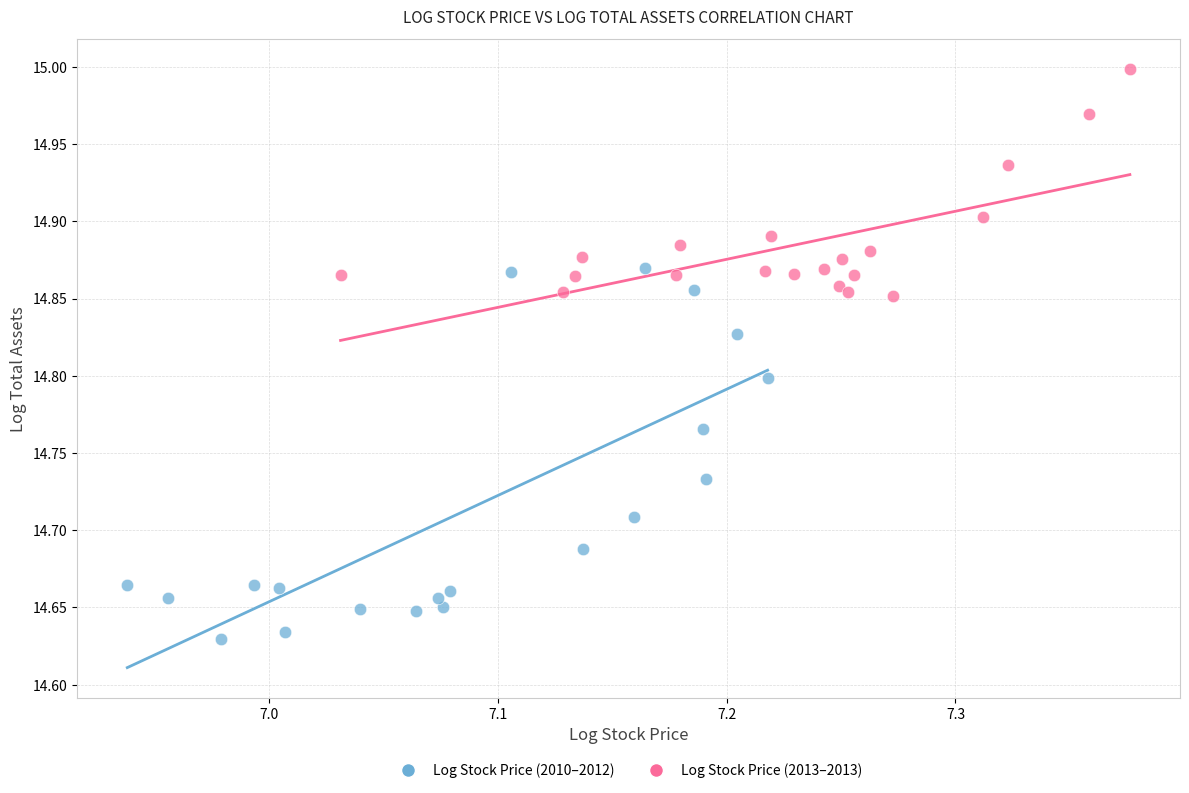

Which series contains the lowest Y value?

Log Stock Price (2010–2012)